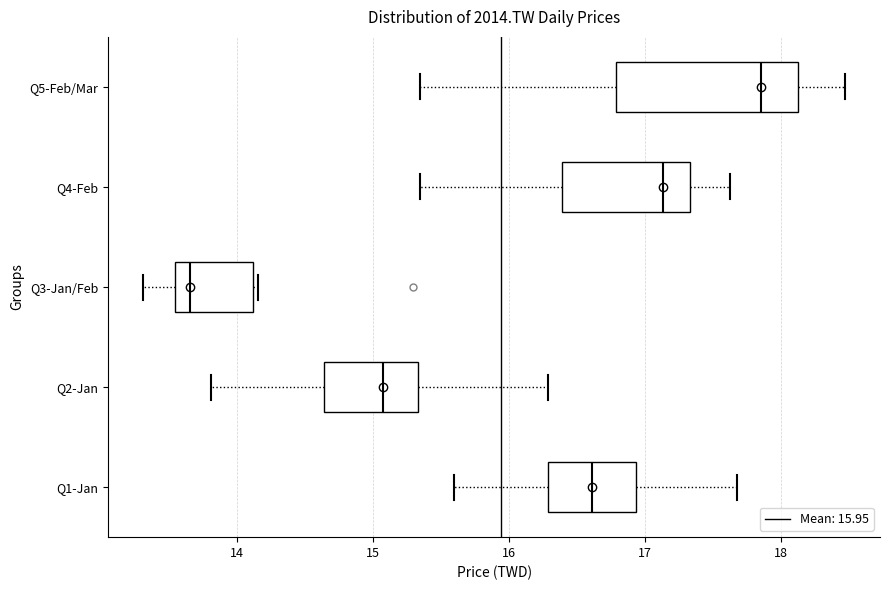

Which box is the widest, from its left edge to its right edge?

Q5-Feb/Mar